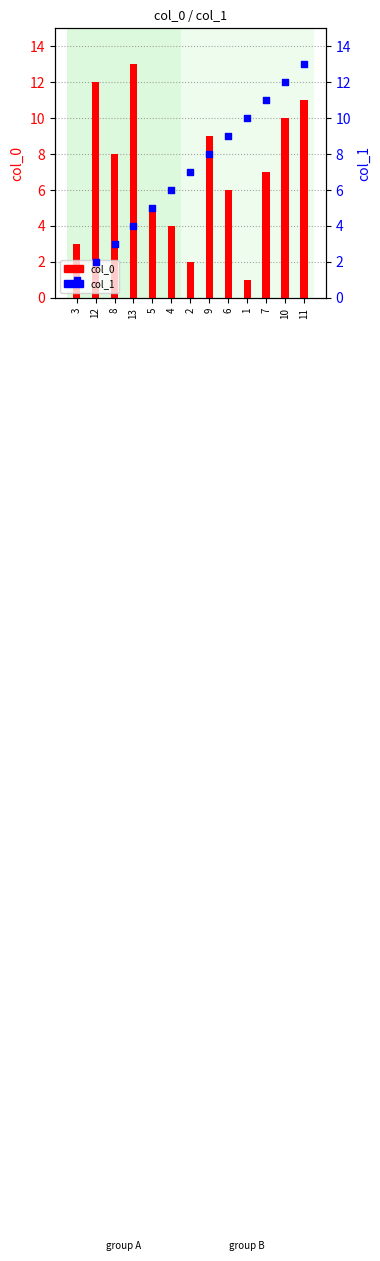

Which series reaches the minimum Y coordinate?

col_0